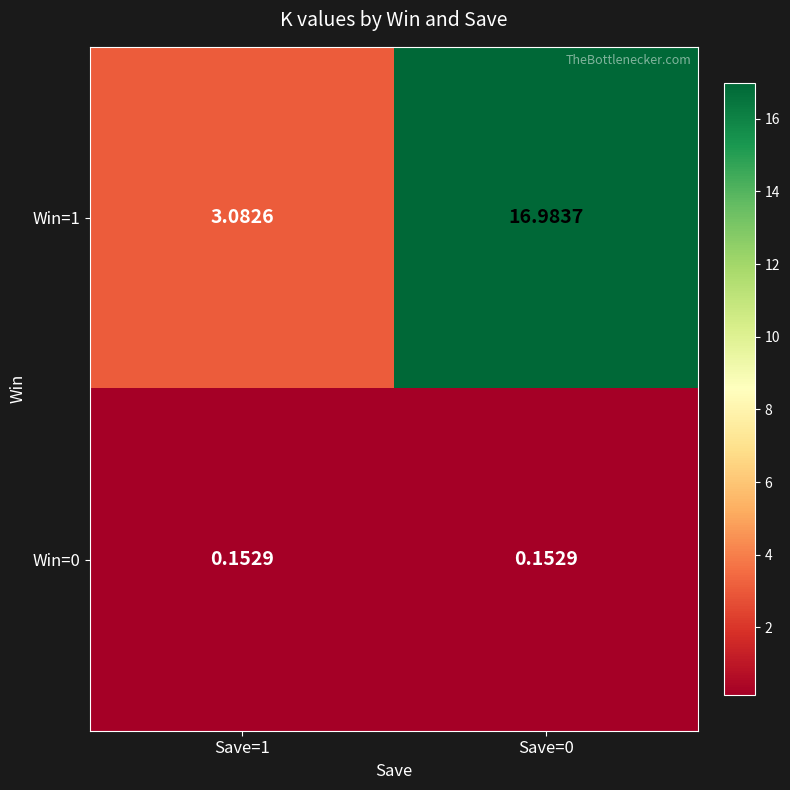

Rank the series by their average value, from lowest to highest.

Win=0, Win=1